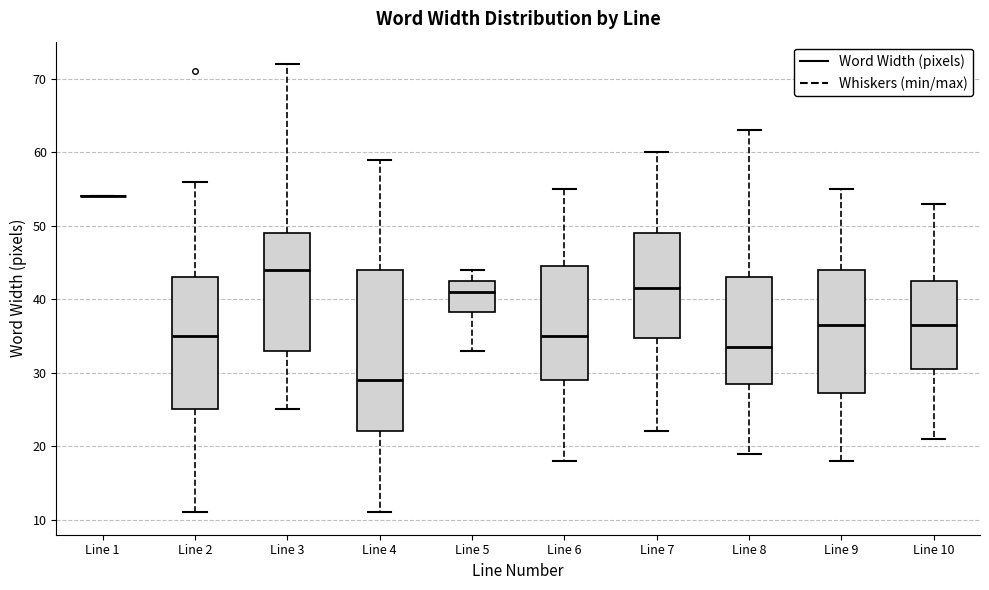

Where does the upper whisker of the box for Line 6 end on the y-axis? The values are not printed on the chart, so give them approximately, as read against the axis.

55